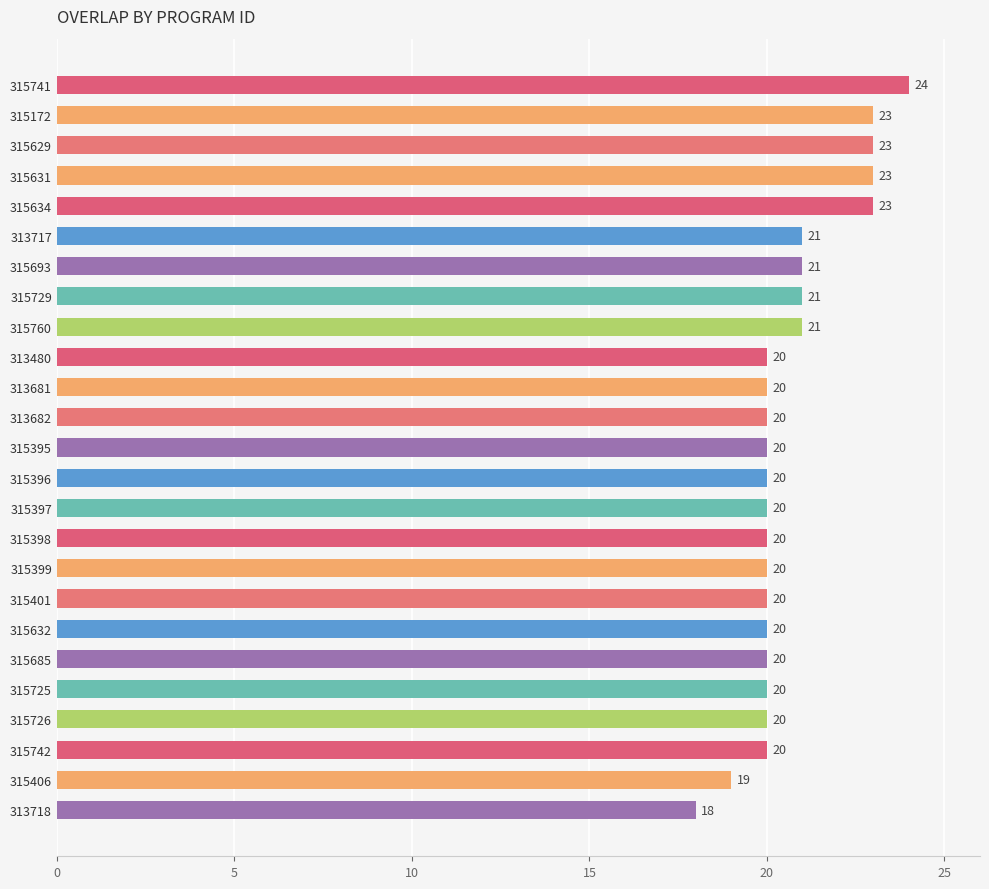

Reading bottom to top, what are all the values shown in this chart?

313718=18	315406=19	315742=20	315726=20	315725=20	315685=20	315632=20	315401=20	315399=20	315398=20	315397=20	315396=20	315395=20	313682=20	313681=20	313480=20	315760=21	315729=21	315693=21	313717=21	315634=23	315631=23	315629=23	315172=23	315741=24